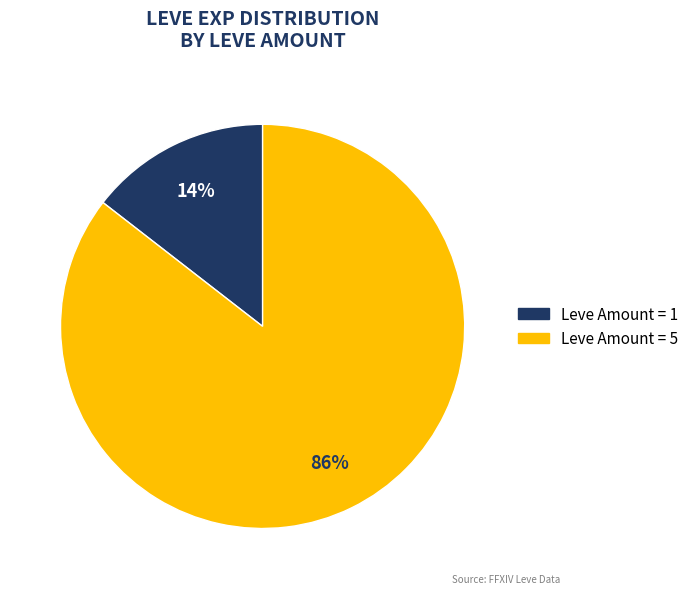

To the nearest percent, what is the average slice percentage?

50%